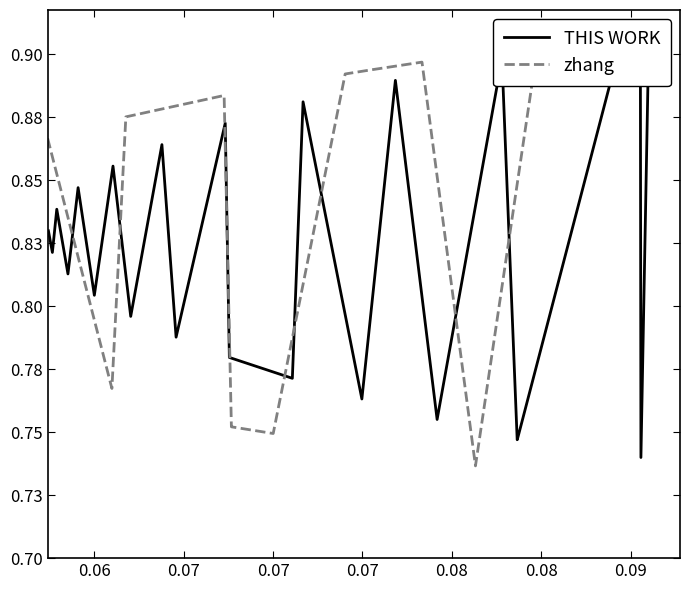

Does the chart display data point markers on the line(s)?

No